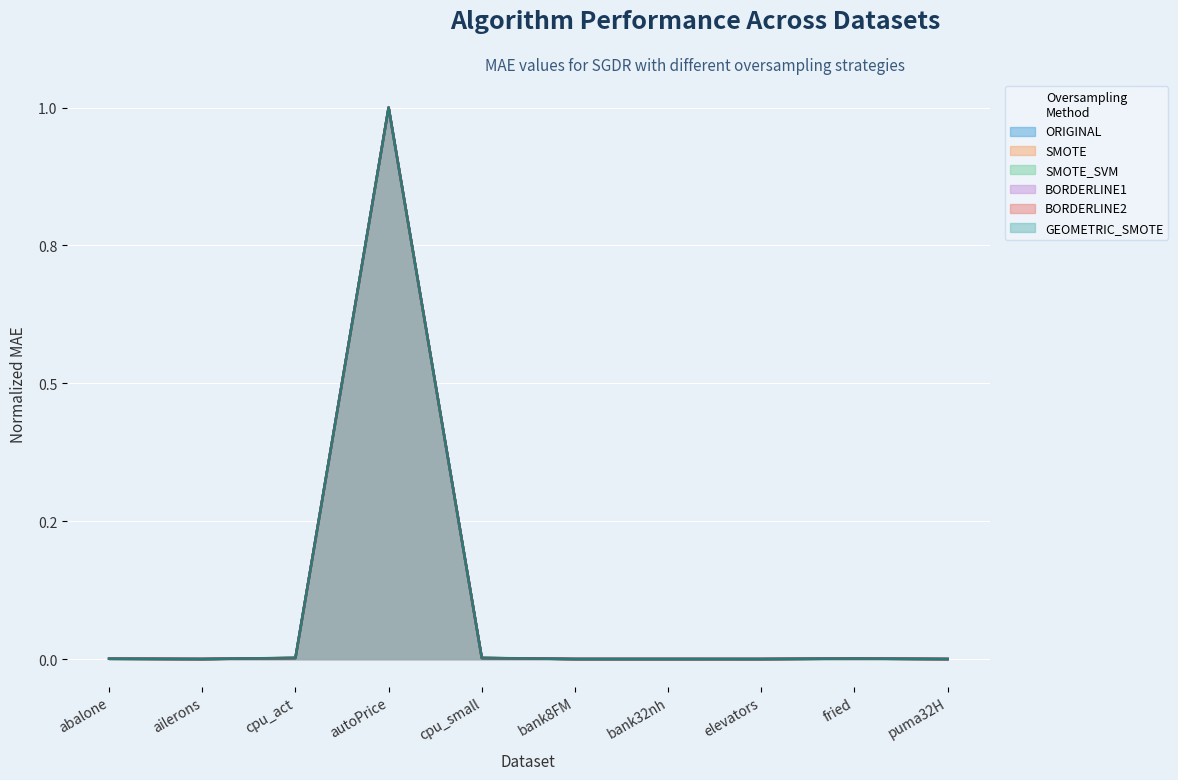

Which category has the highest value across all series?

autoPrice